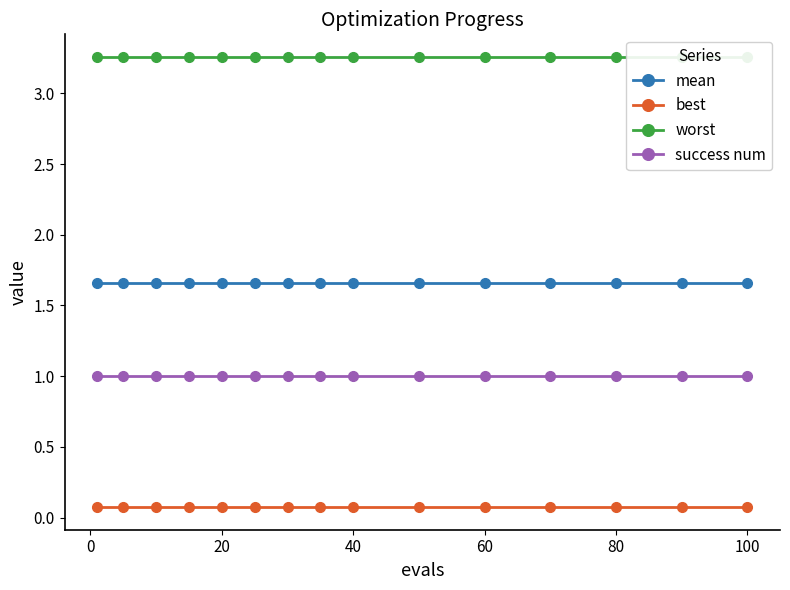

True or false: success num has a value of 1.5 at 20.

False